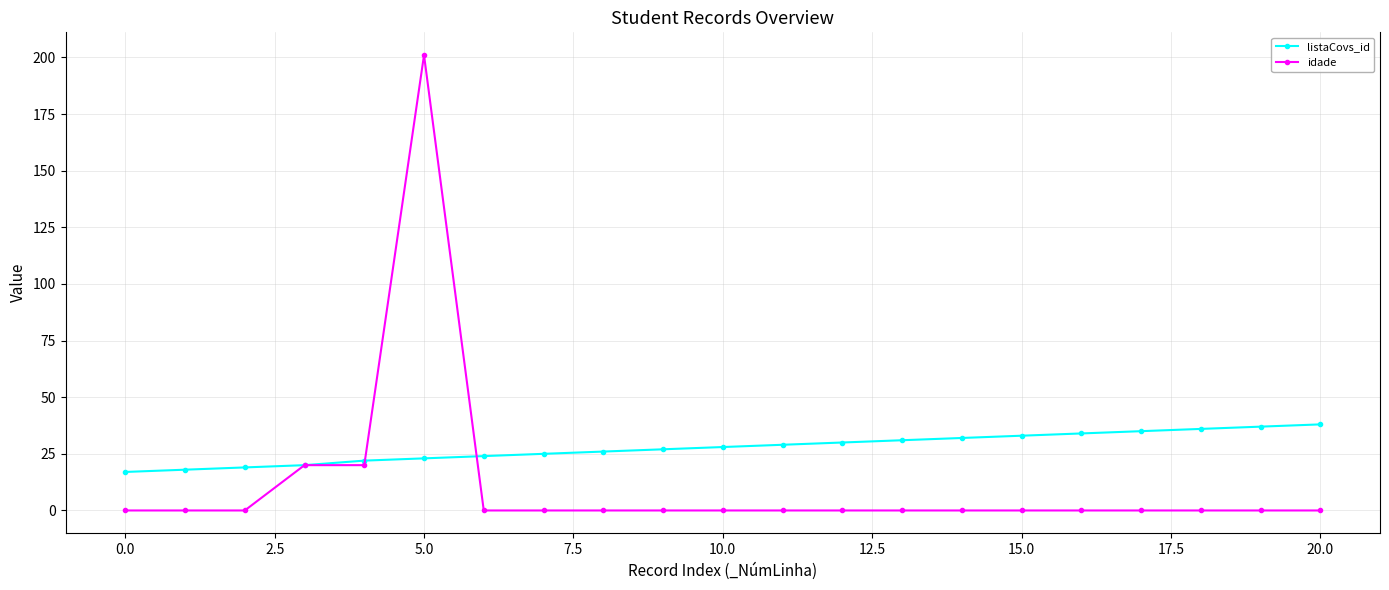

Which series has the largest total across all categories?

listaCovs_id